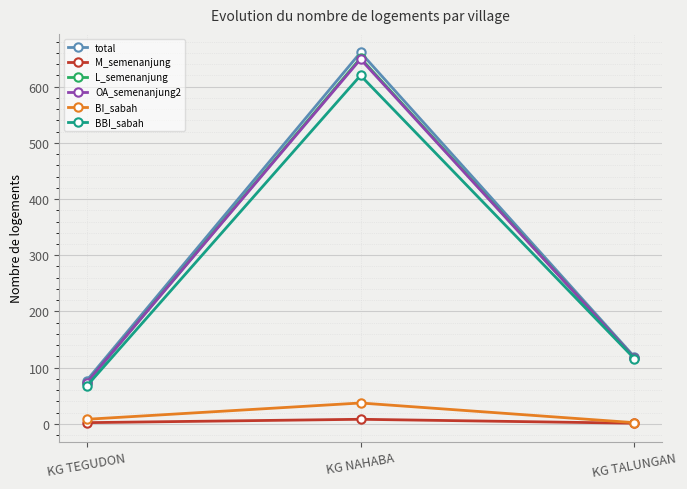

Is this an area chart (filled region under the line)?

No